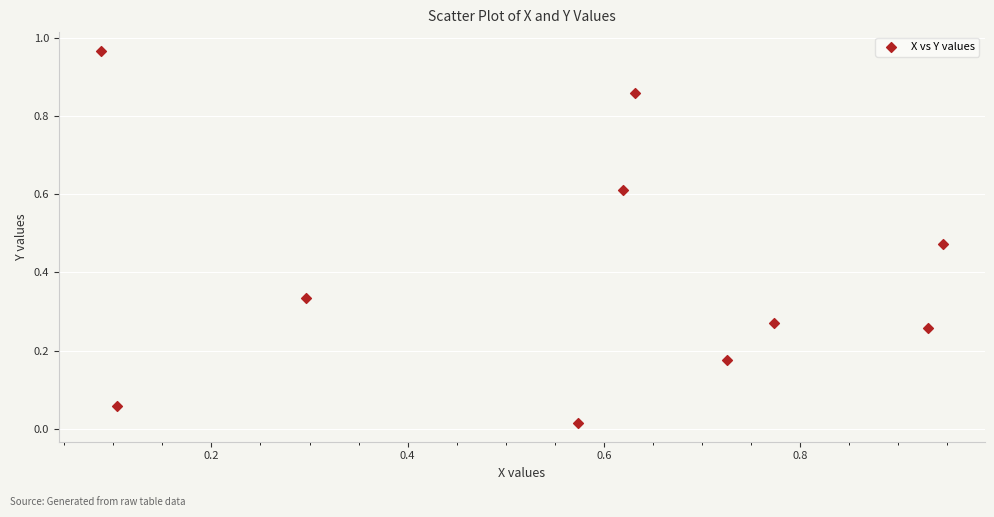

What is the average Y value?

0.4